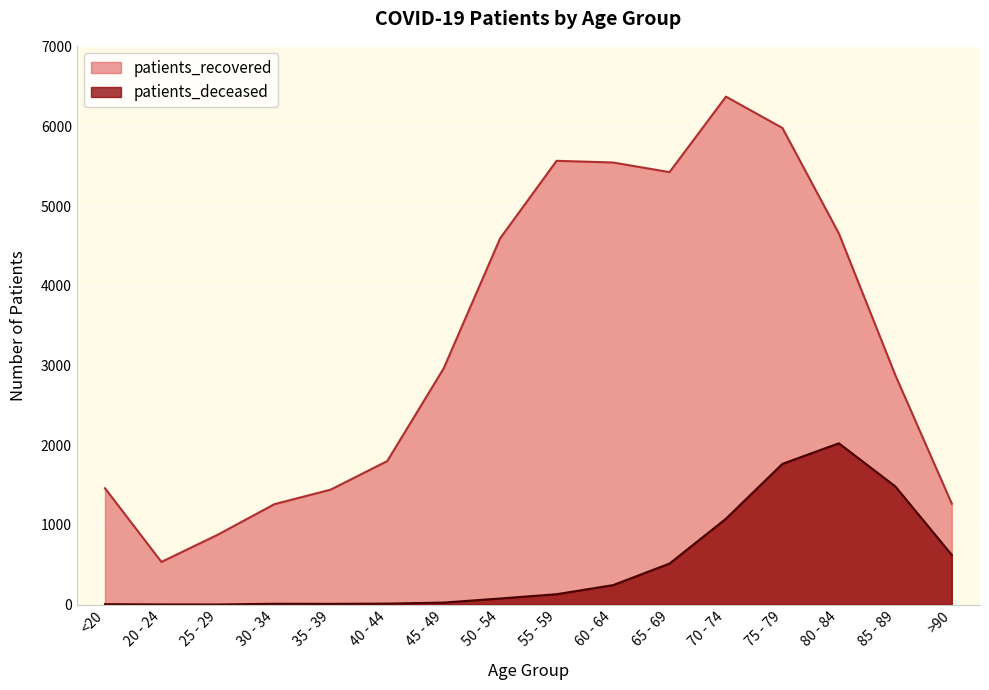

True or false: patients_recovered has a value of 698 at <20.

False